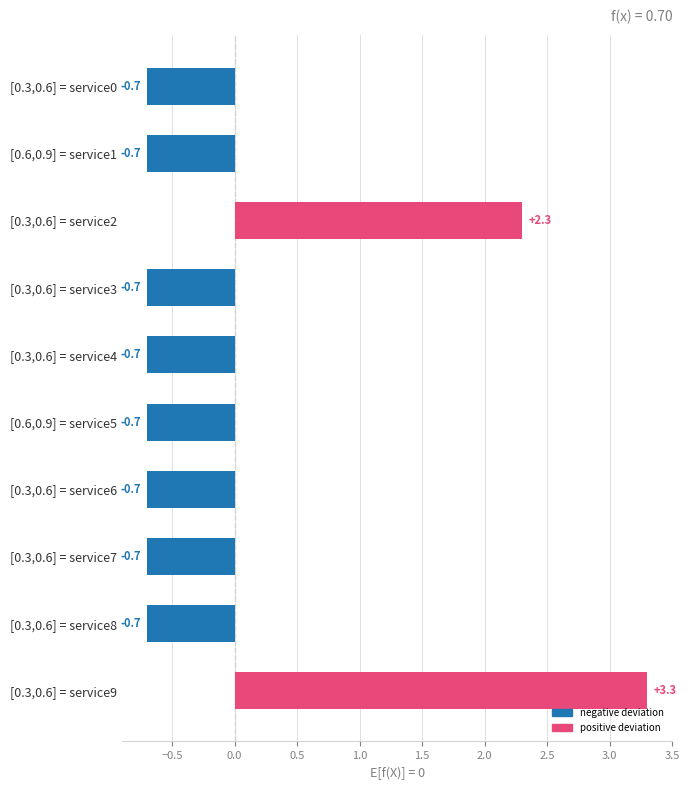

How many data points are above 0?

2